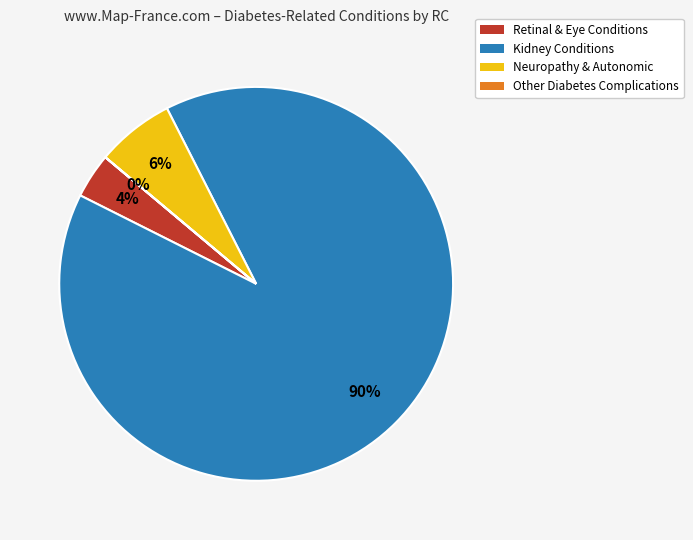

What is the largest slice in the pie chart?

Kidney Conditions